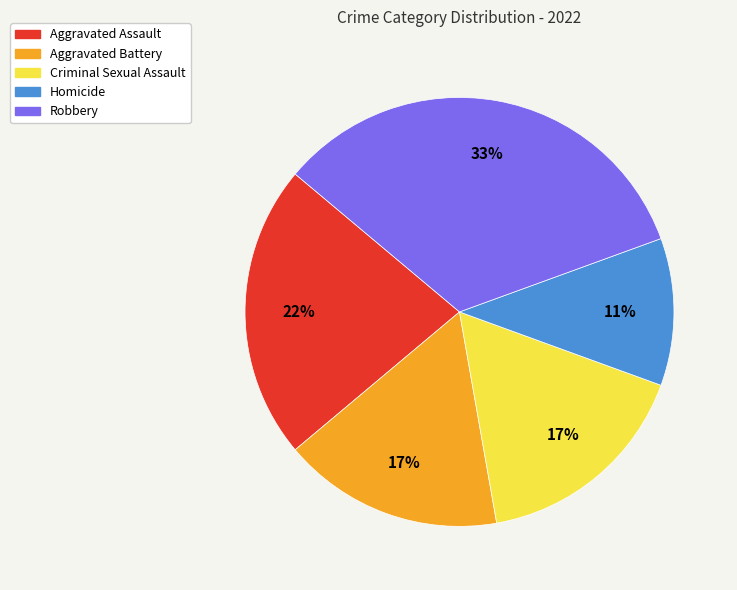

Count the number of slices in the pie.

5